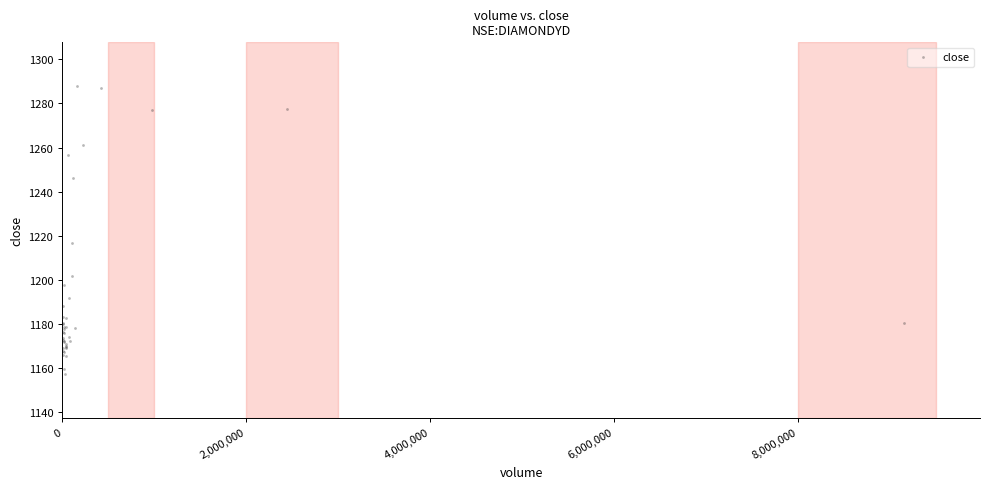

What Y value in the scatter plot is closest to 1222?

1216.7